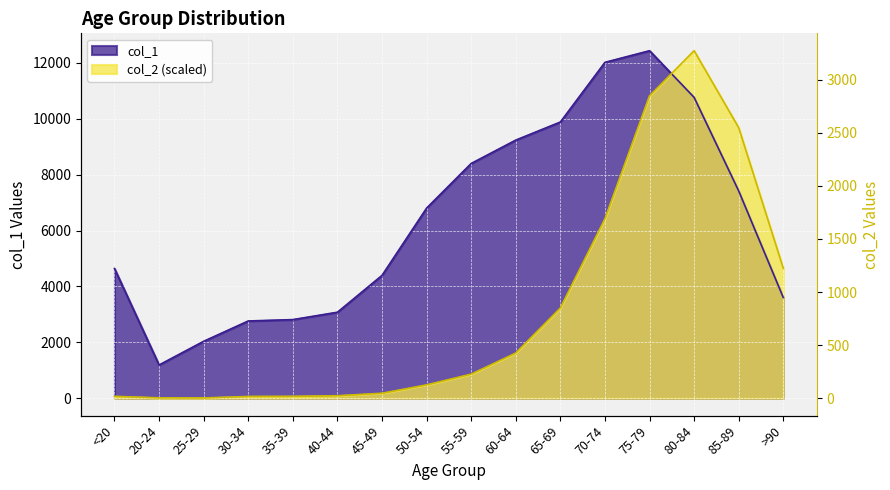

Does the chart display data point markers on the line(s)?

No